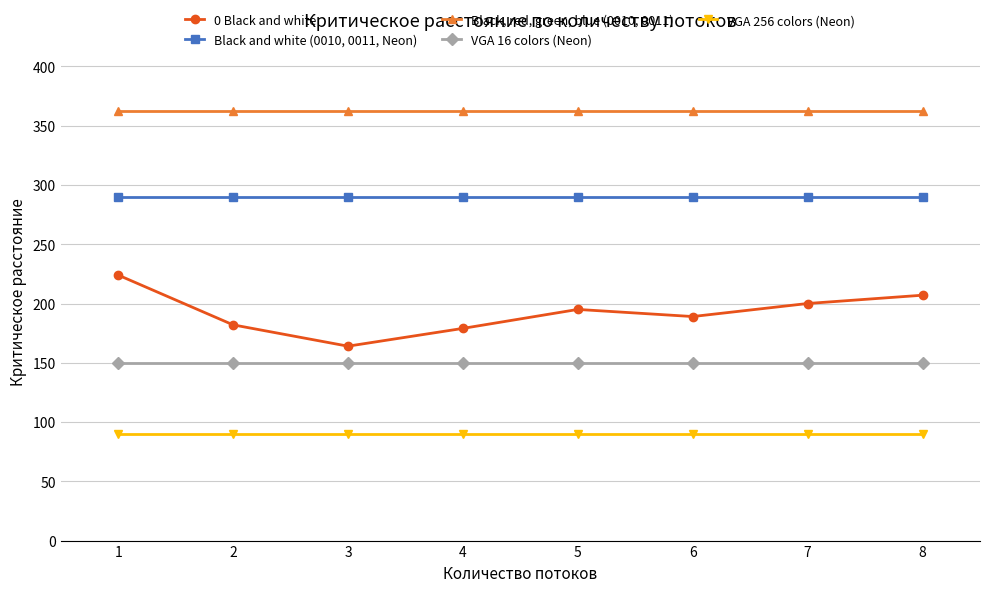

The Black, red, green, blue (0010, 0011) series shows 614 at 7. True or false?

False